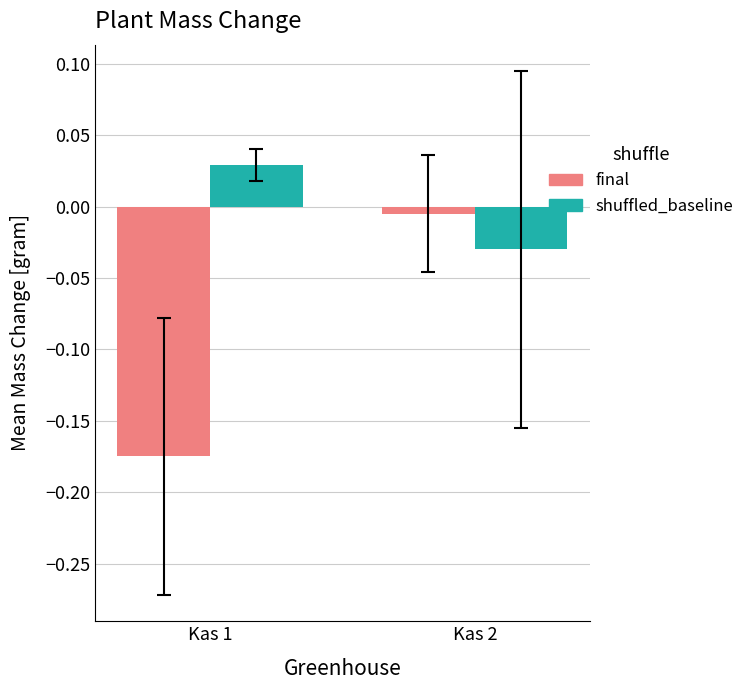

Which label corresponds to the smallest value in the chart?

Kas 1